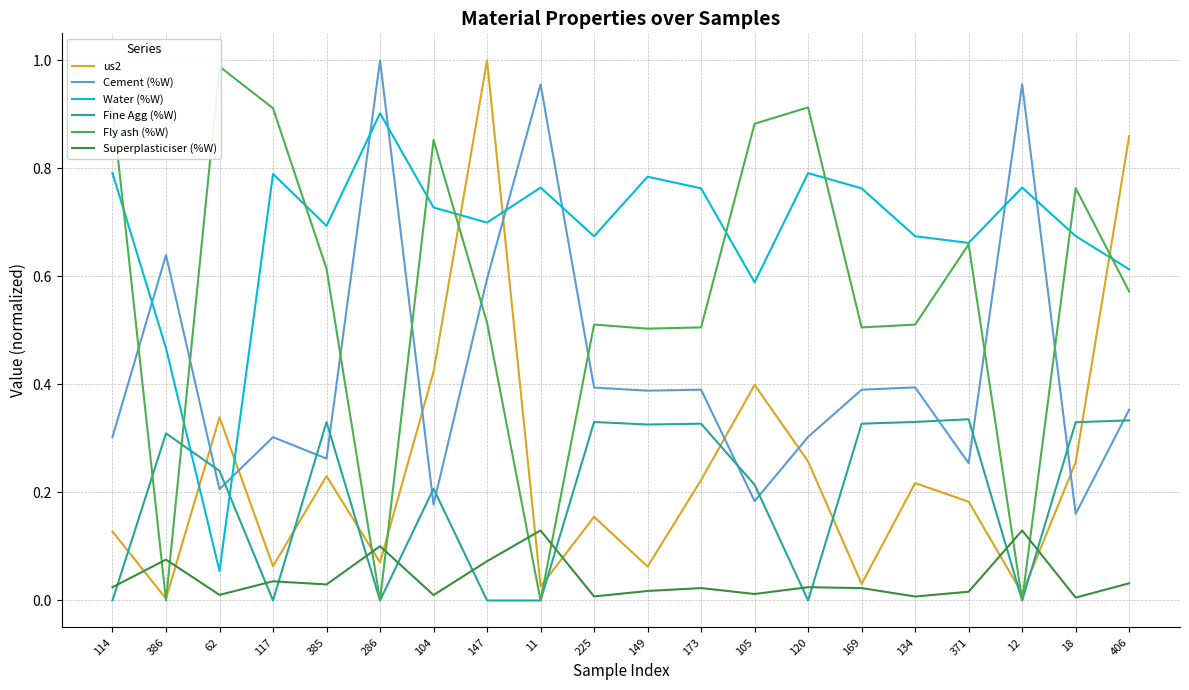

Reading left to right, extract all data points from this chart.

us2: 114=0.1	386=0.0	62=0.3	117=0.1	385=0.2	286=0.1	104=0.4	147=1.0	11=0.0	225=0.2	149=0.1	173=0.2	105=0.4	120=0.3	169=0.0	134=0.2	371=0.2	12=0.0	18=0.3	406=0.9
Cement (%W): 114=0.3	386=0.6	62=0.2	117=0.3	385=0.3	286=1.0	104=0.2	147=0.6	11=1.0	225=0.4	149=0.4	173=0.4	105=0.2	120=0.3	169=0.4	134=0.4	371=0.3	12=1.0	18=0.2	406=0.4
Water (%W): 114=0.8	386=0.5	62=0.1	117=0.8	385=0.7	286=0.9	104=0.7	147=0.7	11=0.8	225=0.7	149=0.8	173=0.8	105=0.6	120=0.8	169=0.8	134=0.7	371=0.7	12=0.8	18=0.7	406=0.6
Fine Agg (%W): 114=0.0	386=0.3	62=0.2	117=0.0	385=0.3	286=0.0	104=0.2	147=0.0	11=0.0	225=0.3	149=0.3	173=0.3	105=0.2	120=0.0	169=0.3	134=0.3	371=0.3	12=0.0	18=0.3	406=0.3
Fly ash (%W): 114=0.9	386=0.0	62=1.0	117=0.9	385=0.6	286=0.0	104=0.9	147=0.5	11=0.0	225=0.5	149=0.5	173=0.5	105=0.9	120=0.9	169=0.5	134=0.5	371=0.7	12=0.0	18=0.8	406=0.6
Superplasticiser (%W): 114=0.0	386=0.1	62=0.0	117=0.0	385=0.0	286=0.1	104=0.0	147=0.1	11=0.1	225=0.0	149=0.0	173=0.0	105=0.0	120=0.0	169=0.0	134=0.0	371=0.0	12=0.1	18=0.0	406=0.0